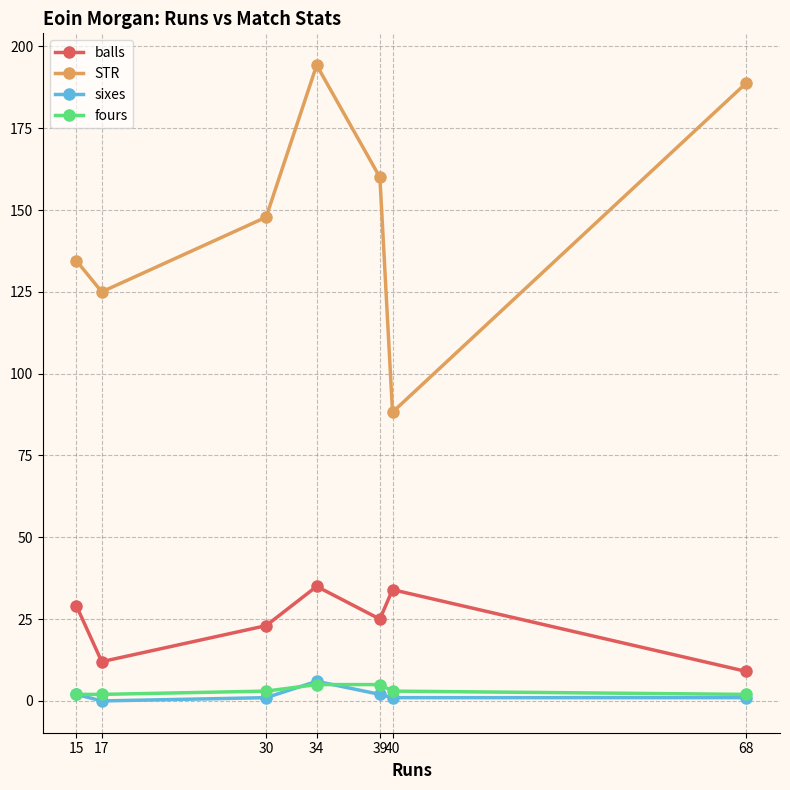

What is the lowest value of the STR series?

88.2